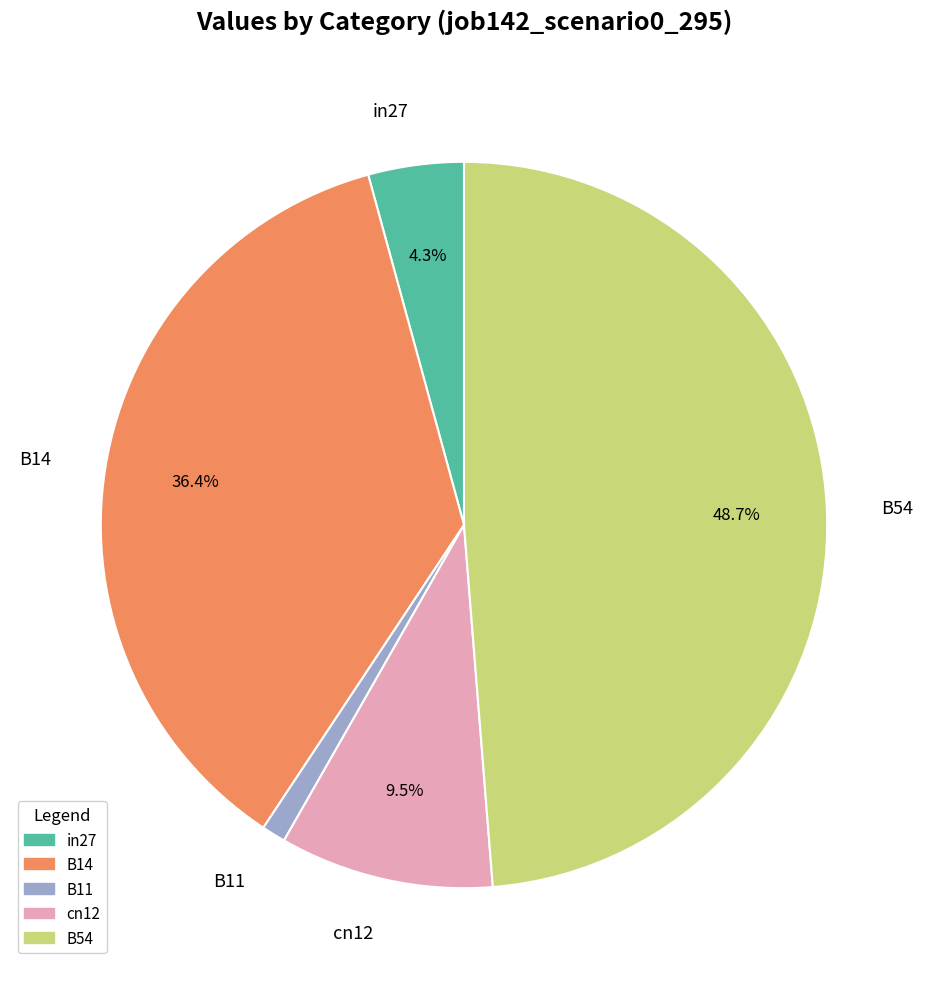

Which slice is the largest?

B54